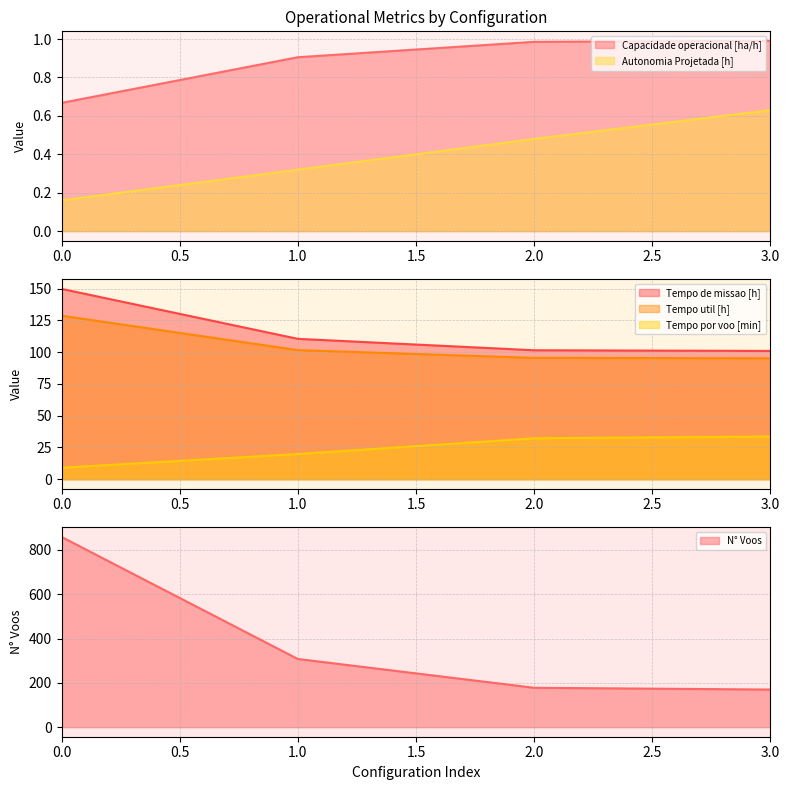

What are all the series names shown in the legend?

Capacidade operacional [ha/h], Tempo de missao [h], Tempo util [h], Tempo por voo [min], Autonomia Projetada [h], N° Voos